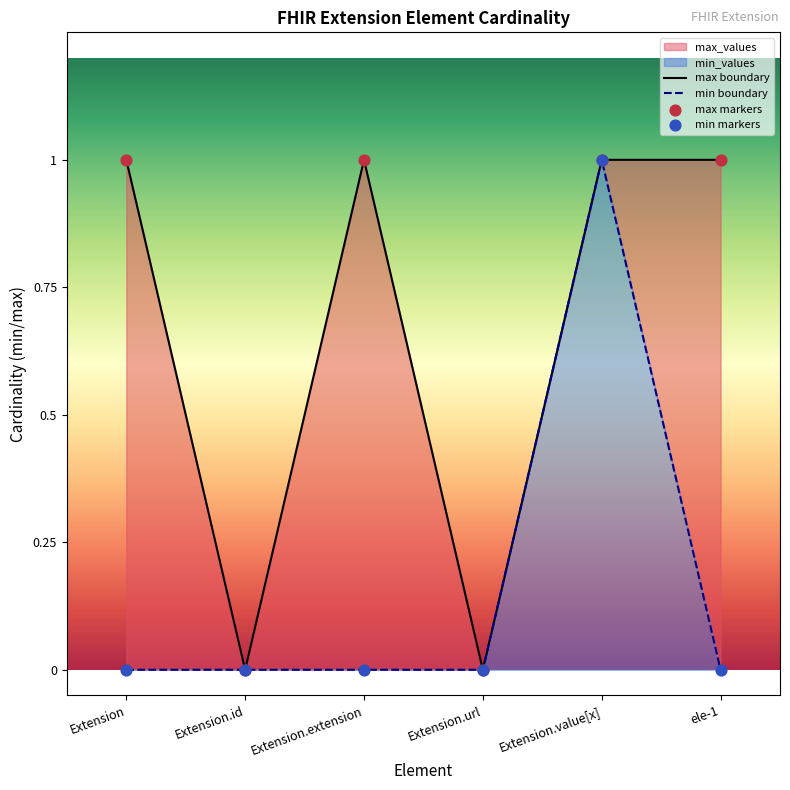

Which series has the widest spread of Y values?

min_values